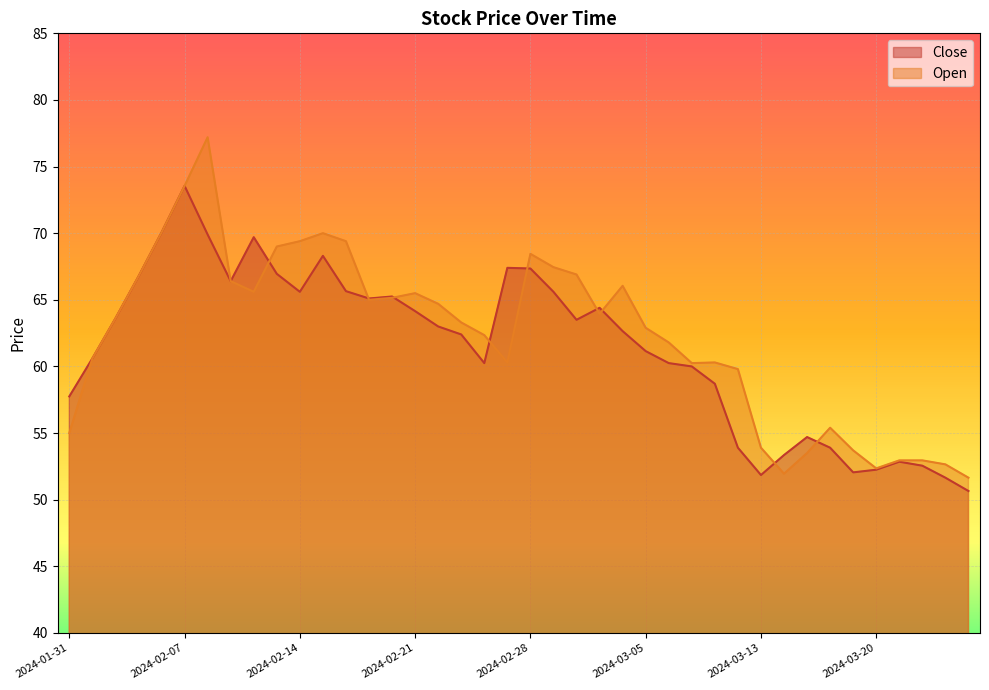

Rank the categories by Close value from lowest to highest.

2024-03-27, 2024-03-26, 2024-03-13, 2024-03-19, 2024-03-20, 2024-03-22, 2024-03-21, 2024-03-14, 2024-03-12, 2024-03-18, 2024-03-15, 2024-01-31, 2024-03-11, 2024-03-07, 2024-02-26, 2024-03-06, 2024-02-01, 2024-03-05, 2024-02-23, 2024-03-04, 2024-02-22, 2024-03-01, 2024-02-02, 2024-02-21, 2024-03-02, 2024-02-19, 2024-02-20, 2024-02-14, 2024-02-29, 2024-02-16, 2024-02-09, 2024-02-05, 2024-02-13, 2024-02-28, 2024-02-27, 2024-02-15, 2024-02-12, 2024-02-08, 2024-02-06, 2024-02-07